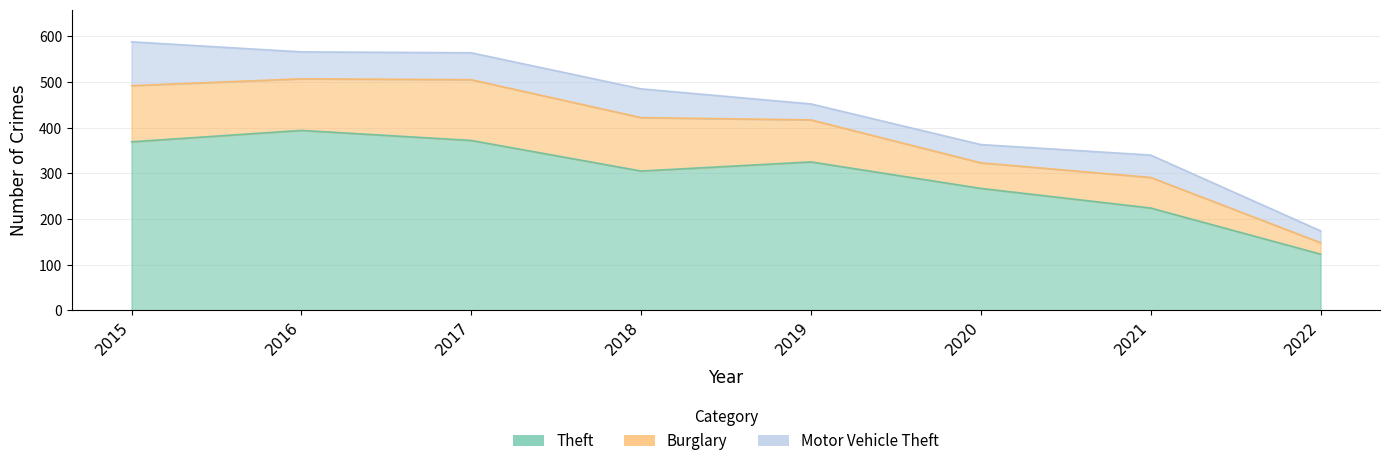

Which has a higher value, 2016 or 2020?

2016